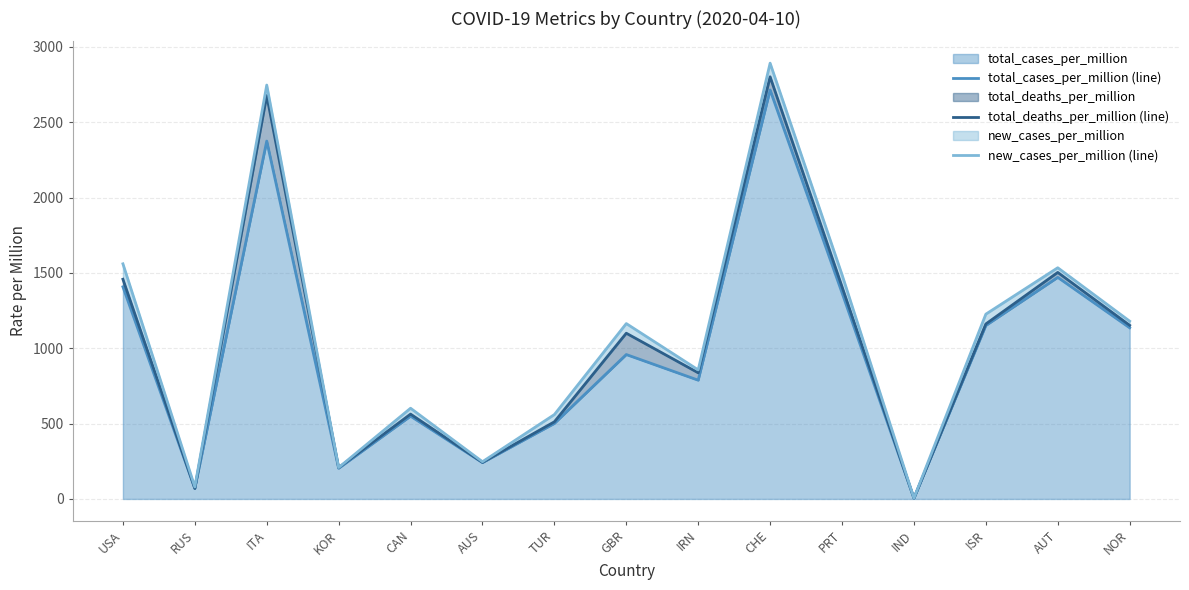

At how many categories does at least one series exceed 1382?

5